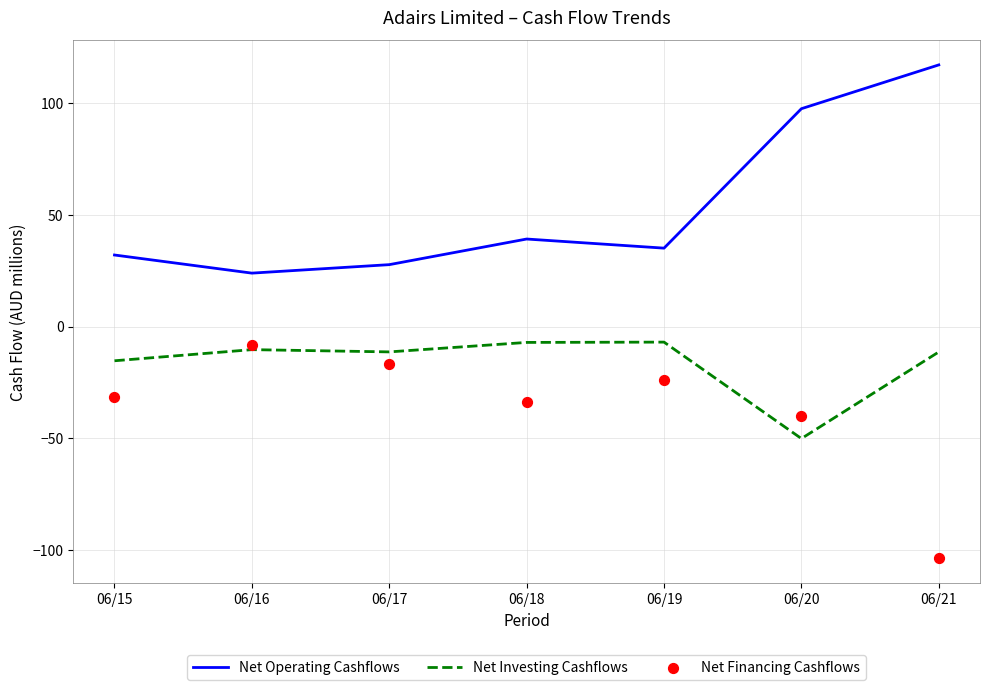

What is the total value across all series at 06/16?

5.2